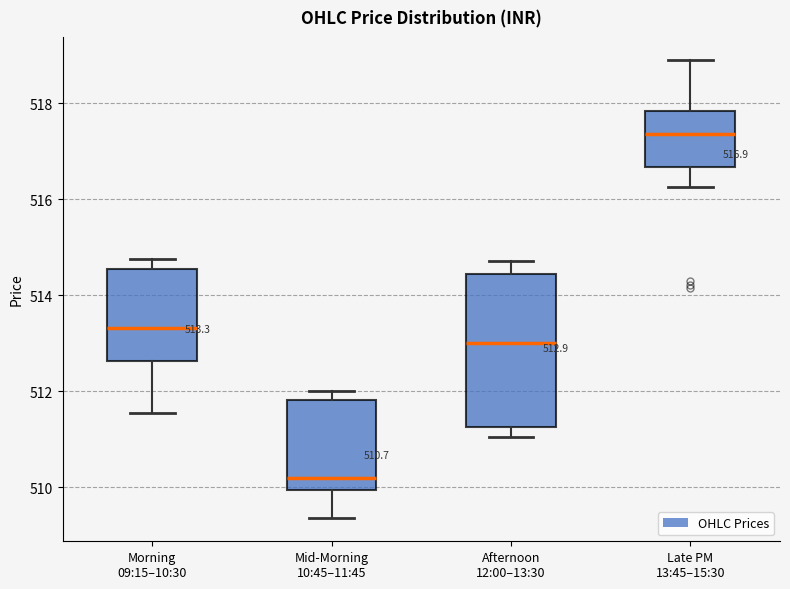

Which box's median line is the highest?

Late PM 13:45–15:30